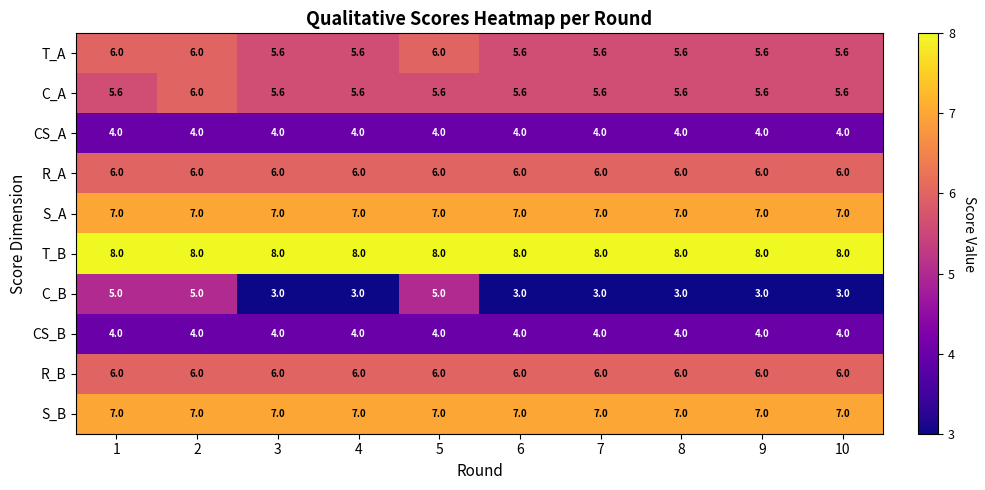

What is the sum of all C_B values?

36.0